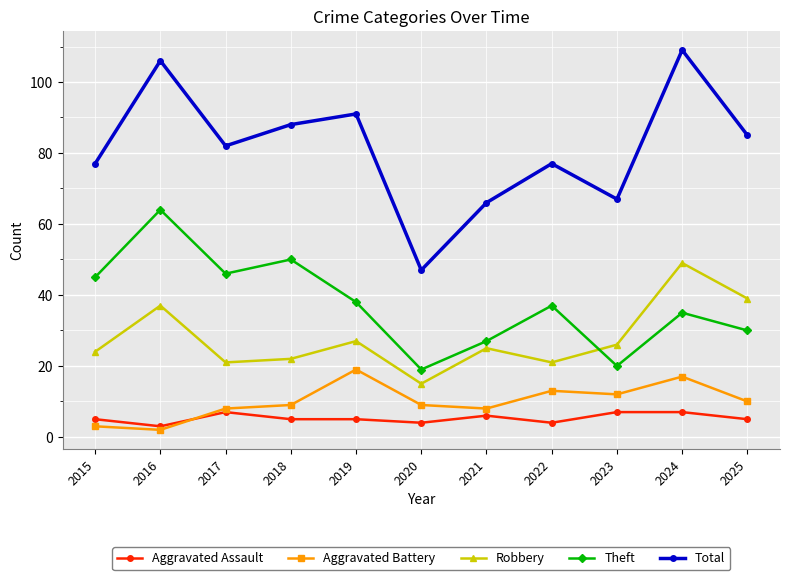

How many data points does each series have?

11